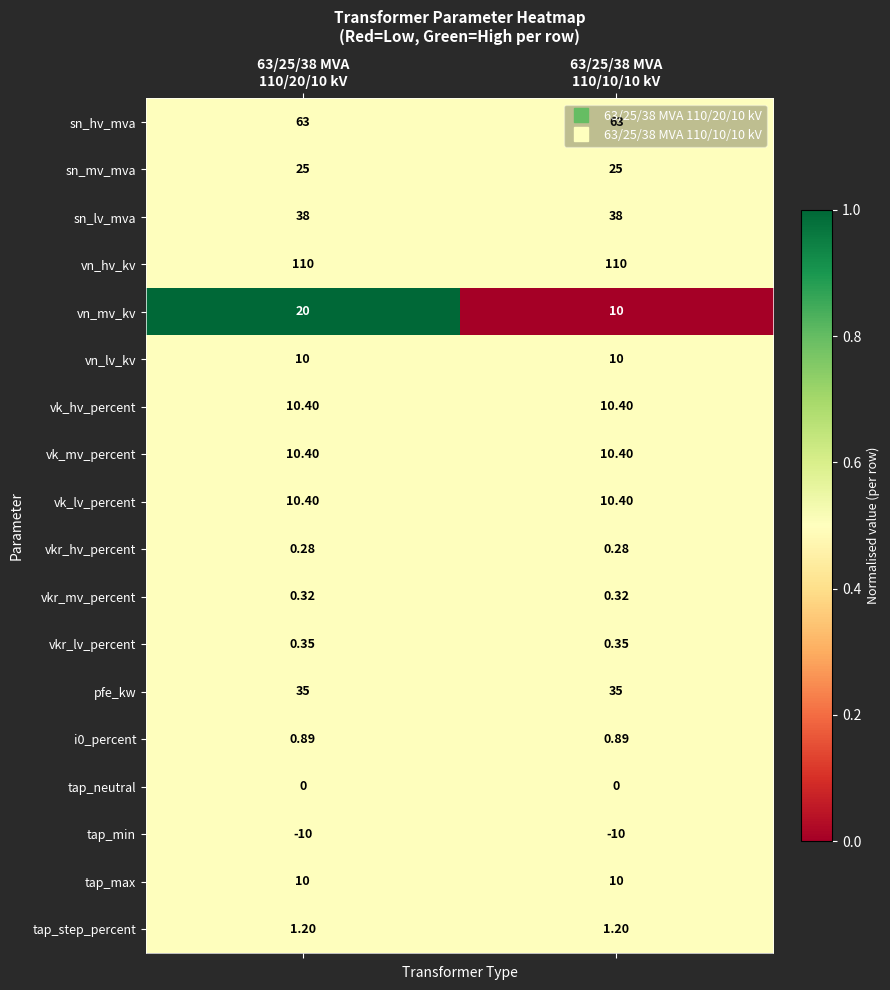

Which series has the largest range (max minus min)?

vn_mv_kv